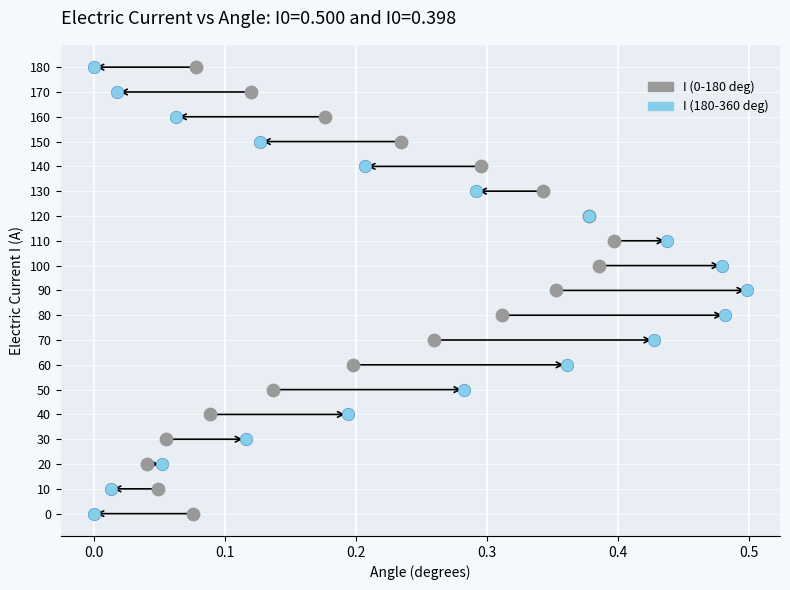

Which series reaches the minimum Y coordinate?

I (0-180 deg)